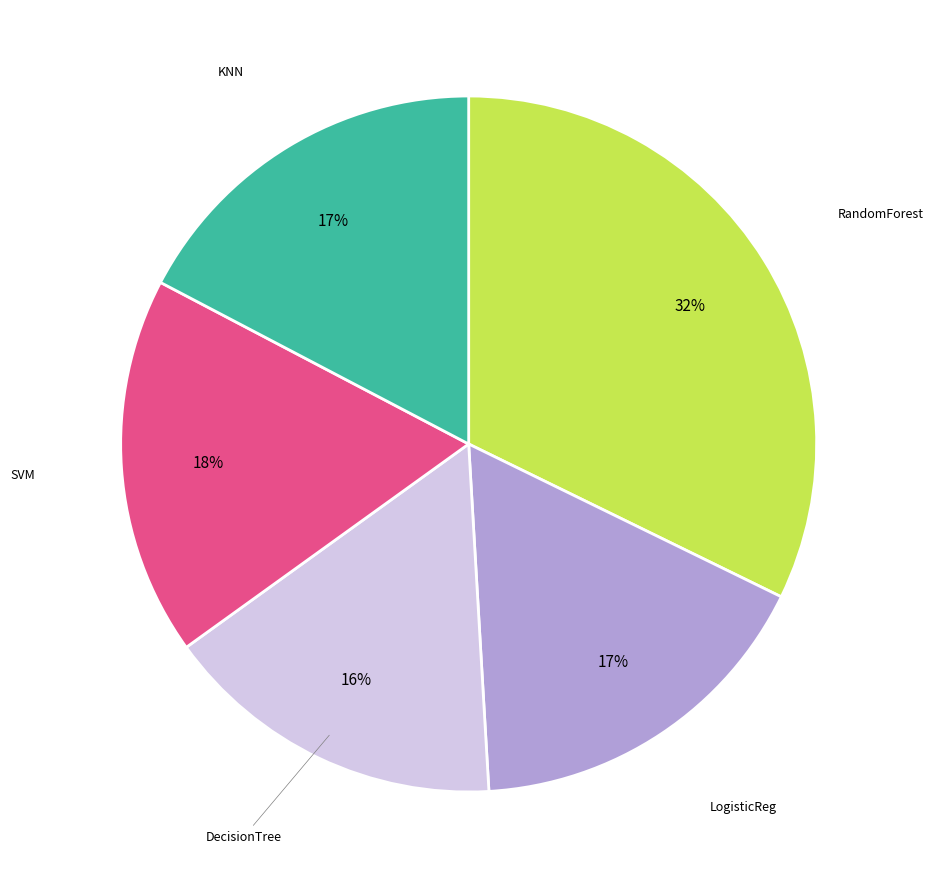

To the nearest percent, what is the average slice percentage?

20%